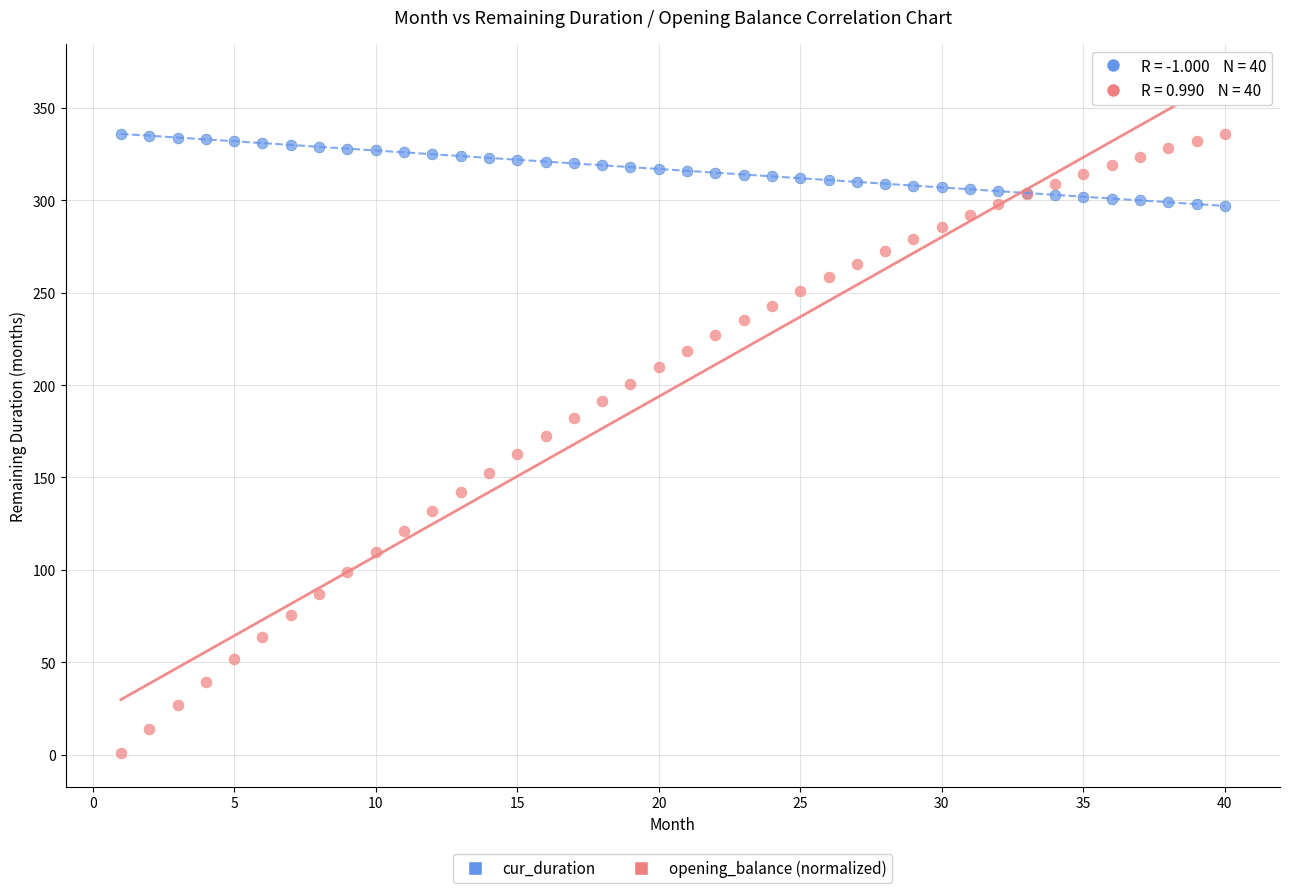

Which series contains the lowest Y value?

opening_balance (normalized)